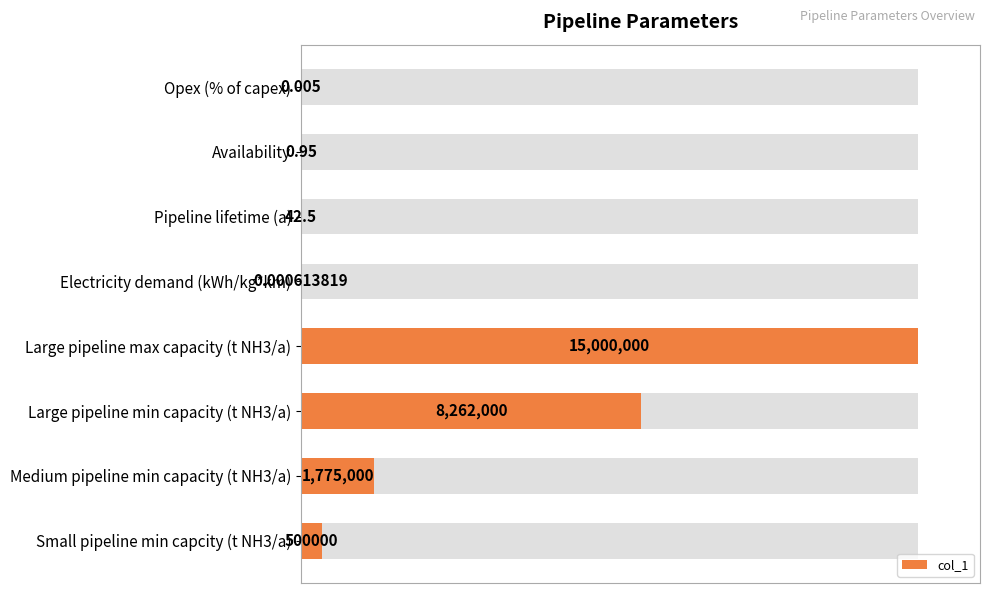

Count the number of data series in this chart.

1